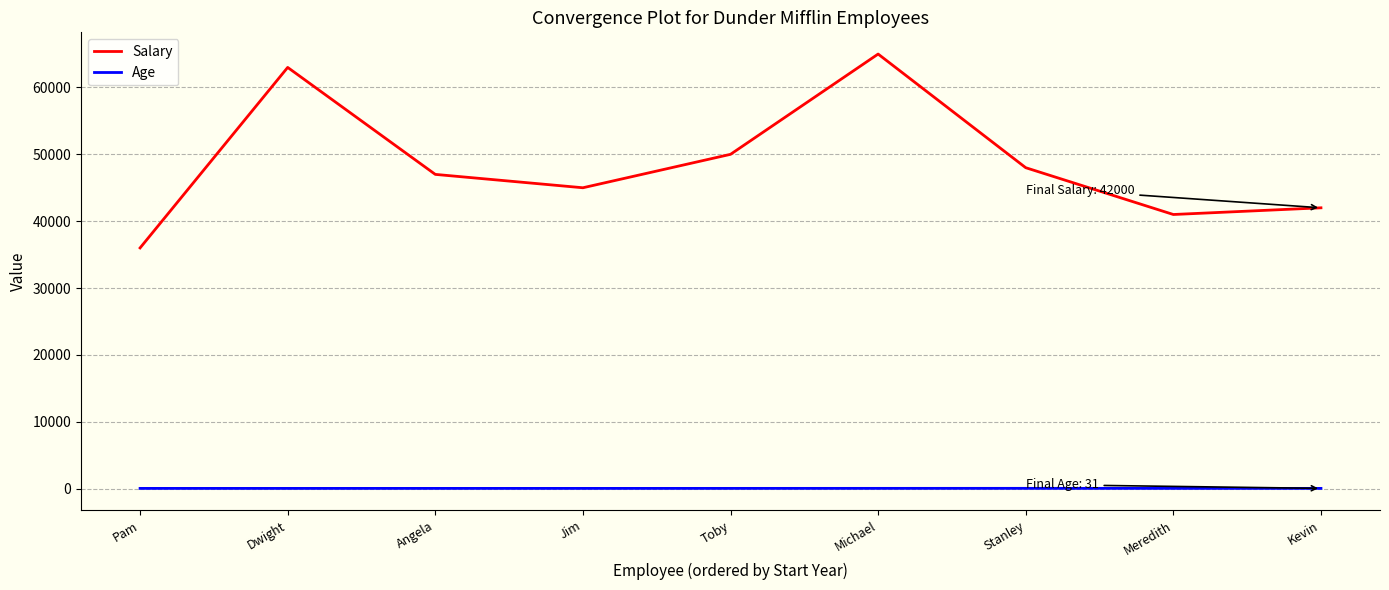

Is the value of Salary at Angela greater than the value of Age at Kevin?

Yes